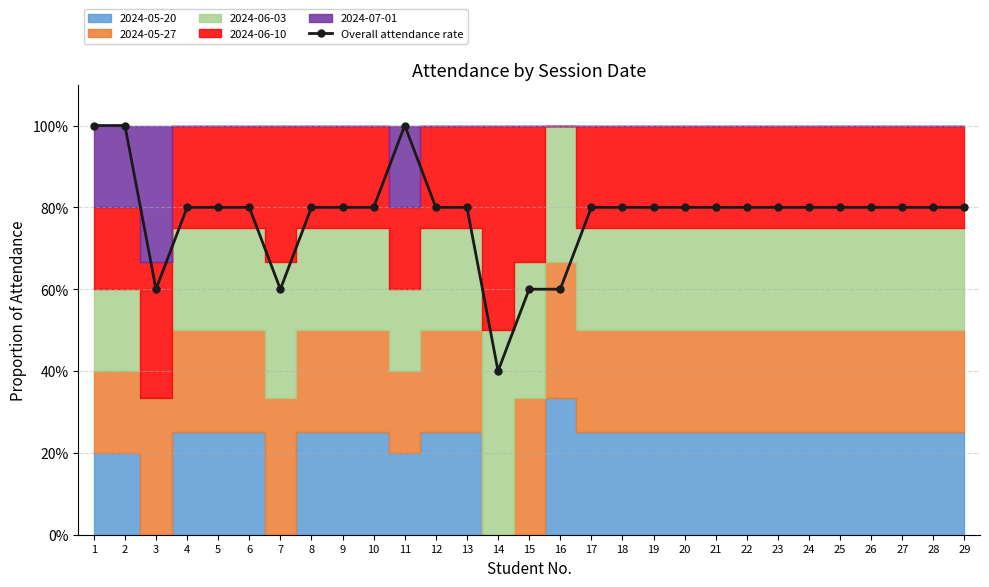

True or false: the data shows 0.8 at 18.

True